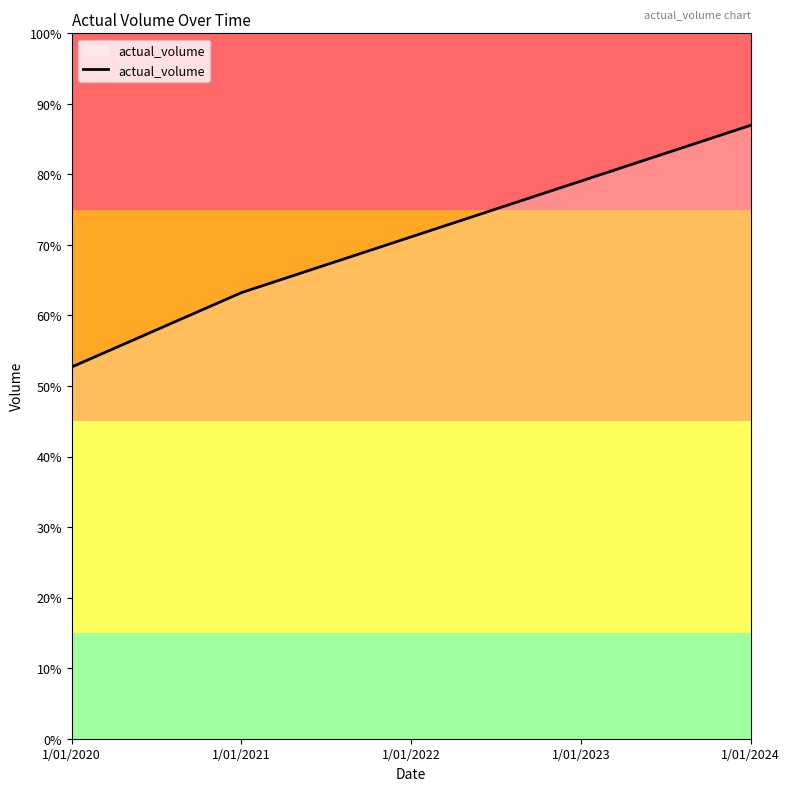

Which has a higher value, 1/01/2021 or 1/01/2022?

1/01/2022